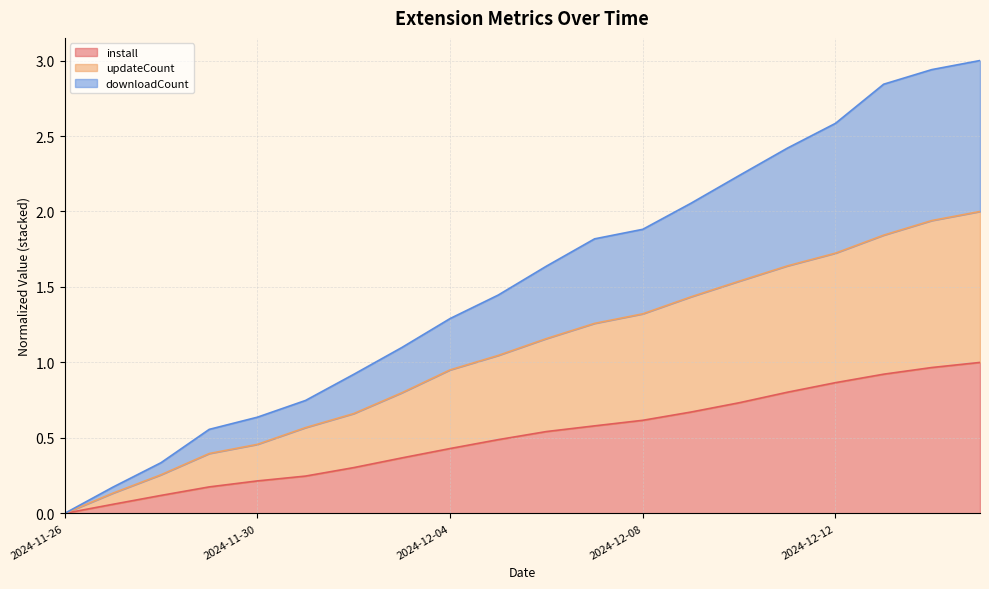

True or false: downloadCount has more than 0 interior local peaks.

False